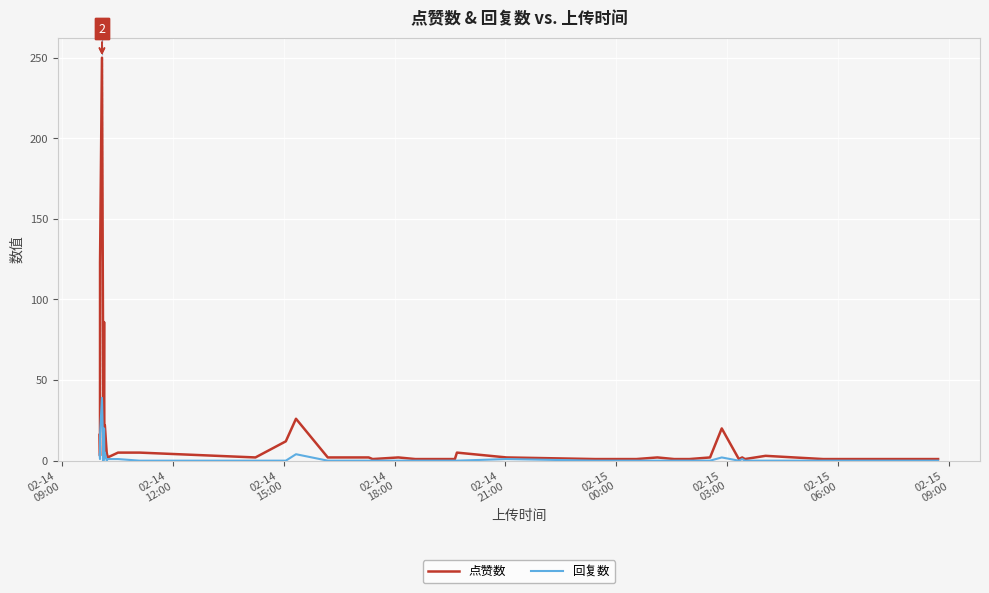

What is the highest value of the 点赞数 series?

250